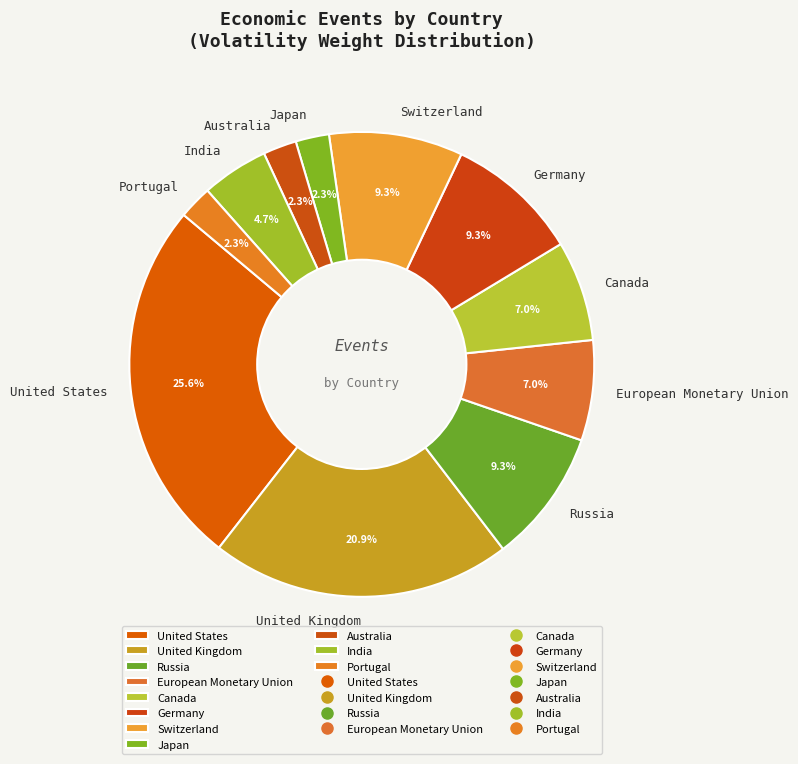

What is the ratio of the value at United Kingdom to the value at Canada?

3.0